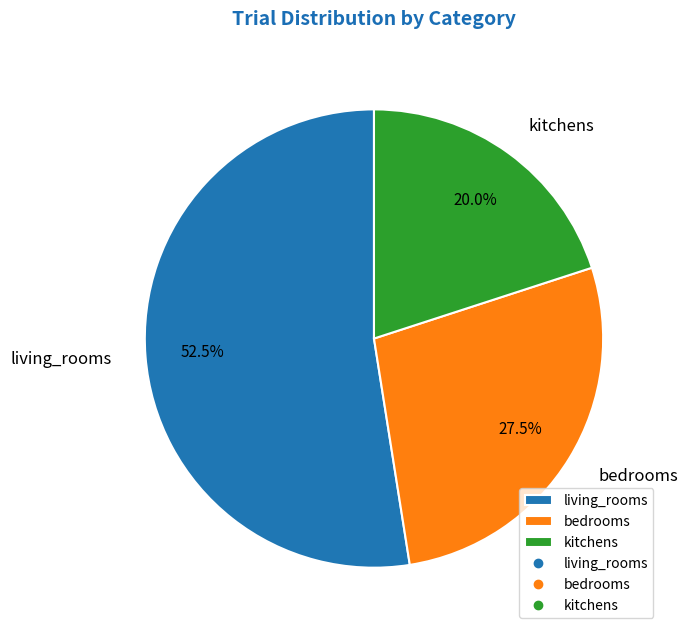

What is the largest slice in the pie chart?

living_rooms